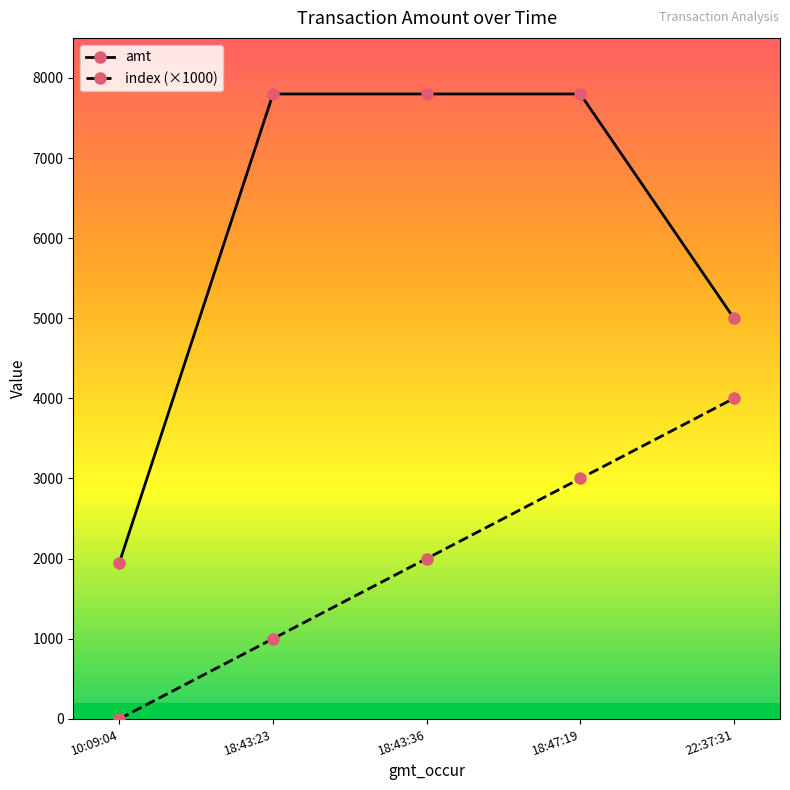

Where is amt nearest to the value 4875?

22:37:31